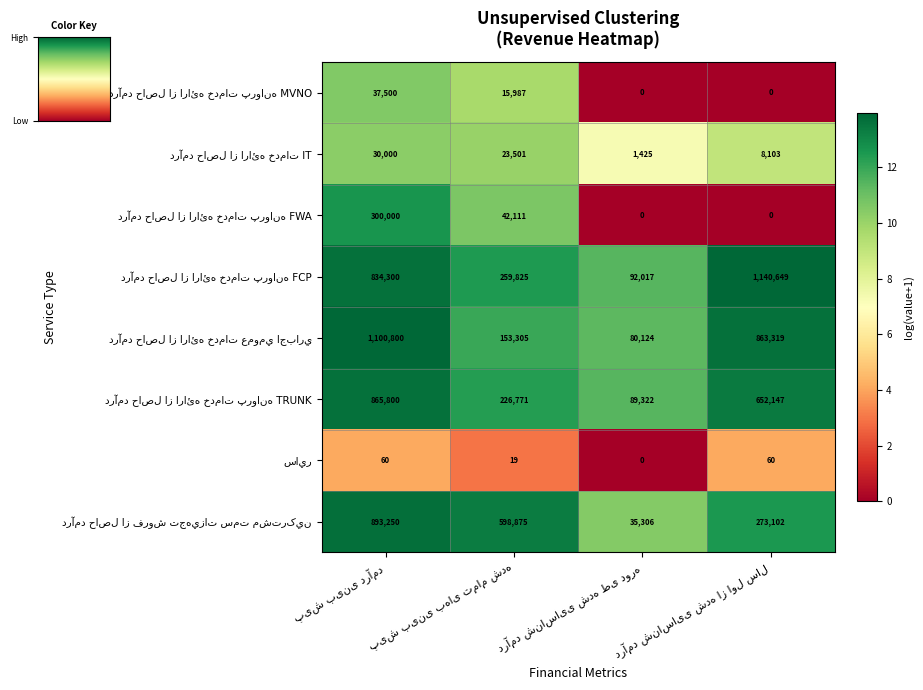

What is the maximum value shown in the chart?

1140649